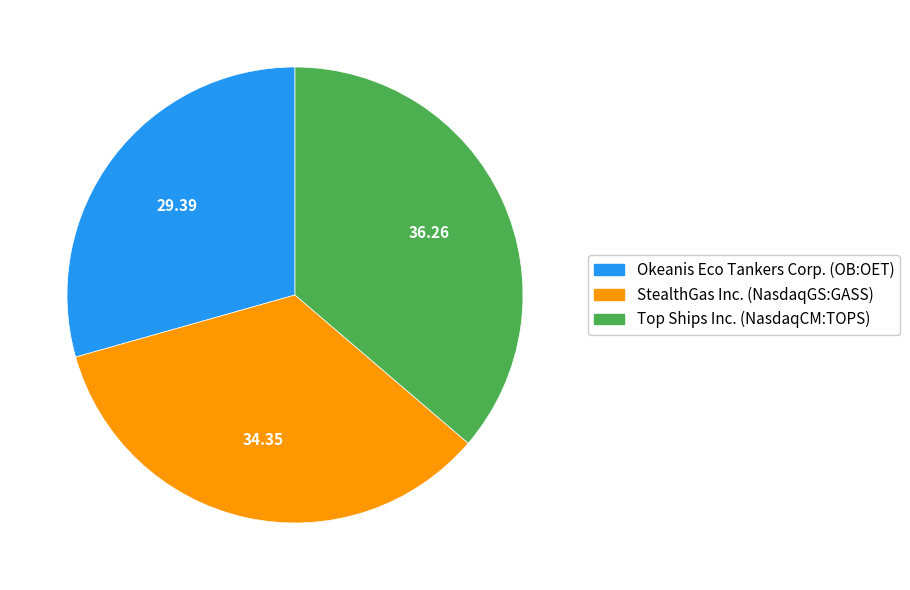

Is there any slice that represents more than half of the pie?

No